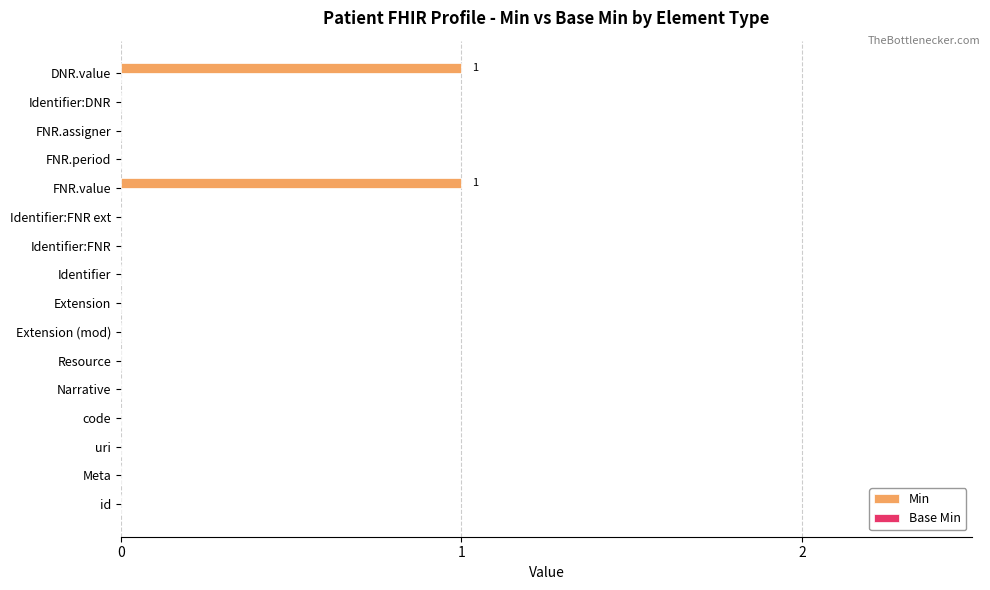

True or false: the data shows 0 at Meta.

True